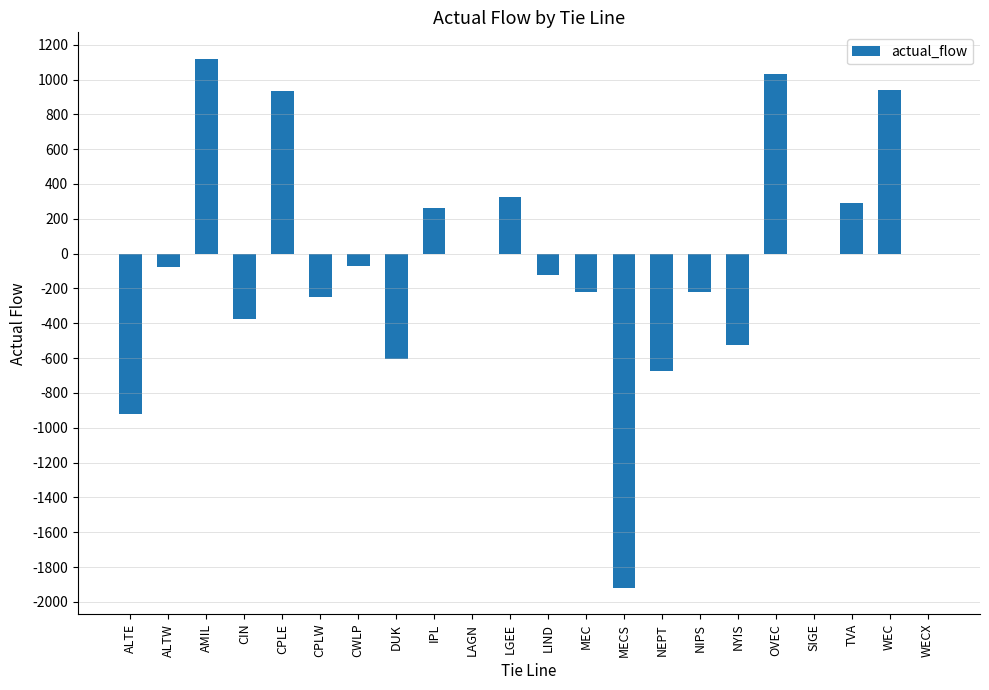

Which category has the highest value across all series?

AMIL